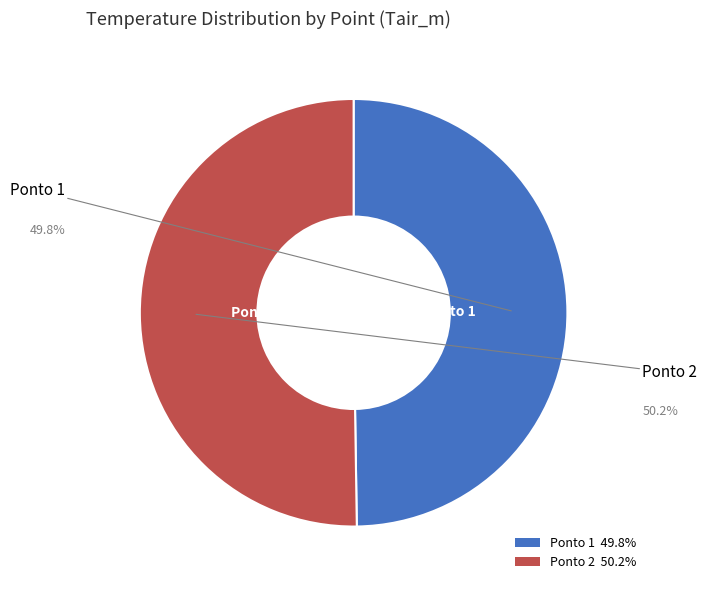

How much of the chart is everything except Ponto 1?

50.2%